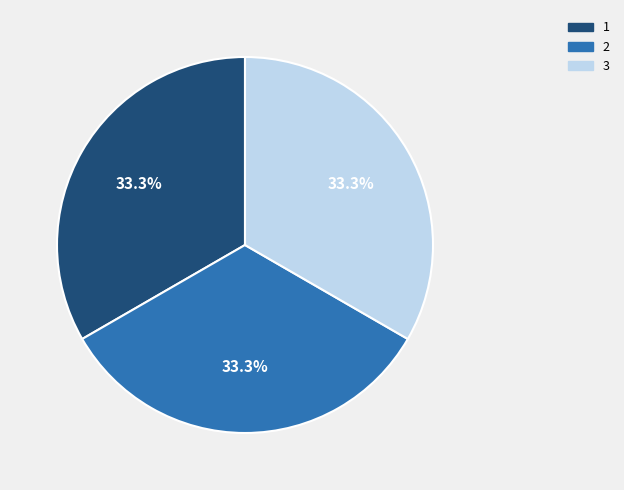

What is the ratio of the value at 1 to the value at 3?

1.0